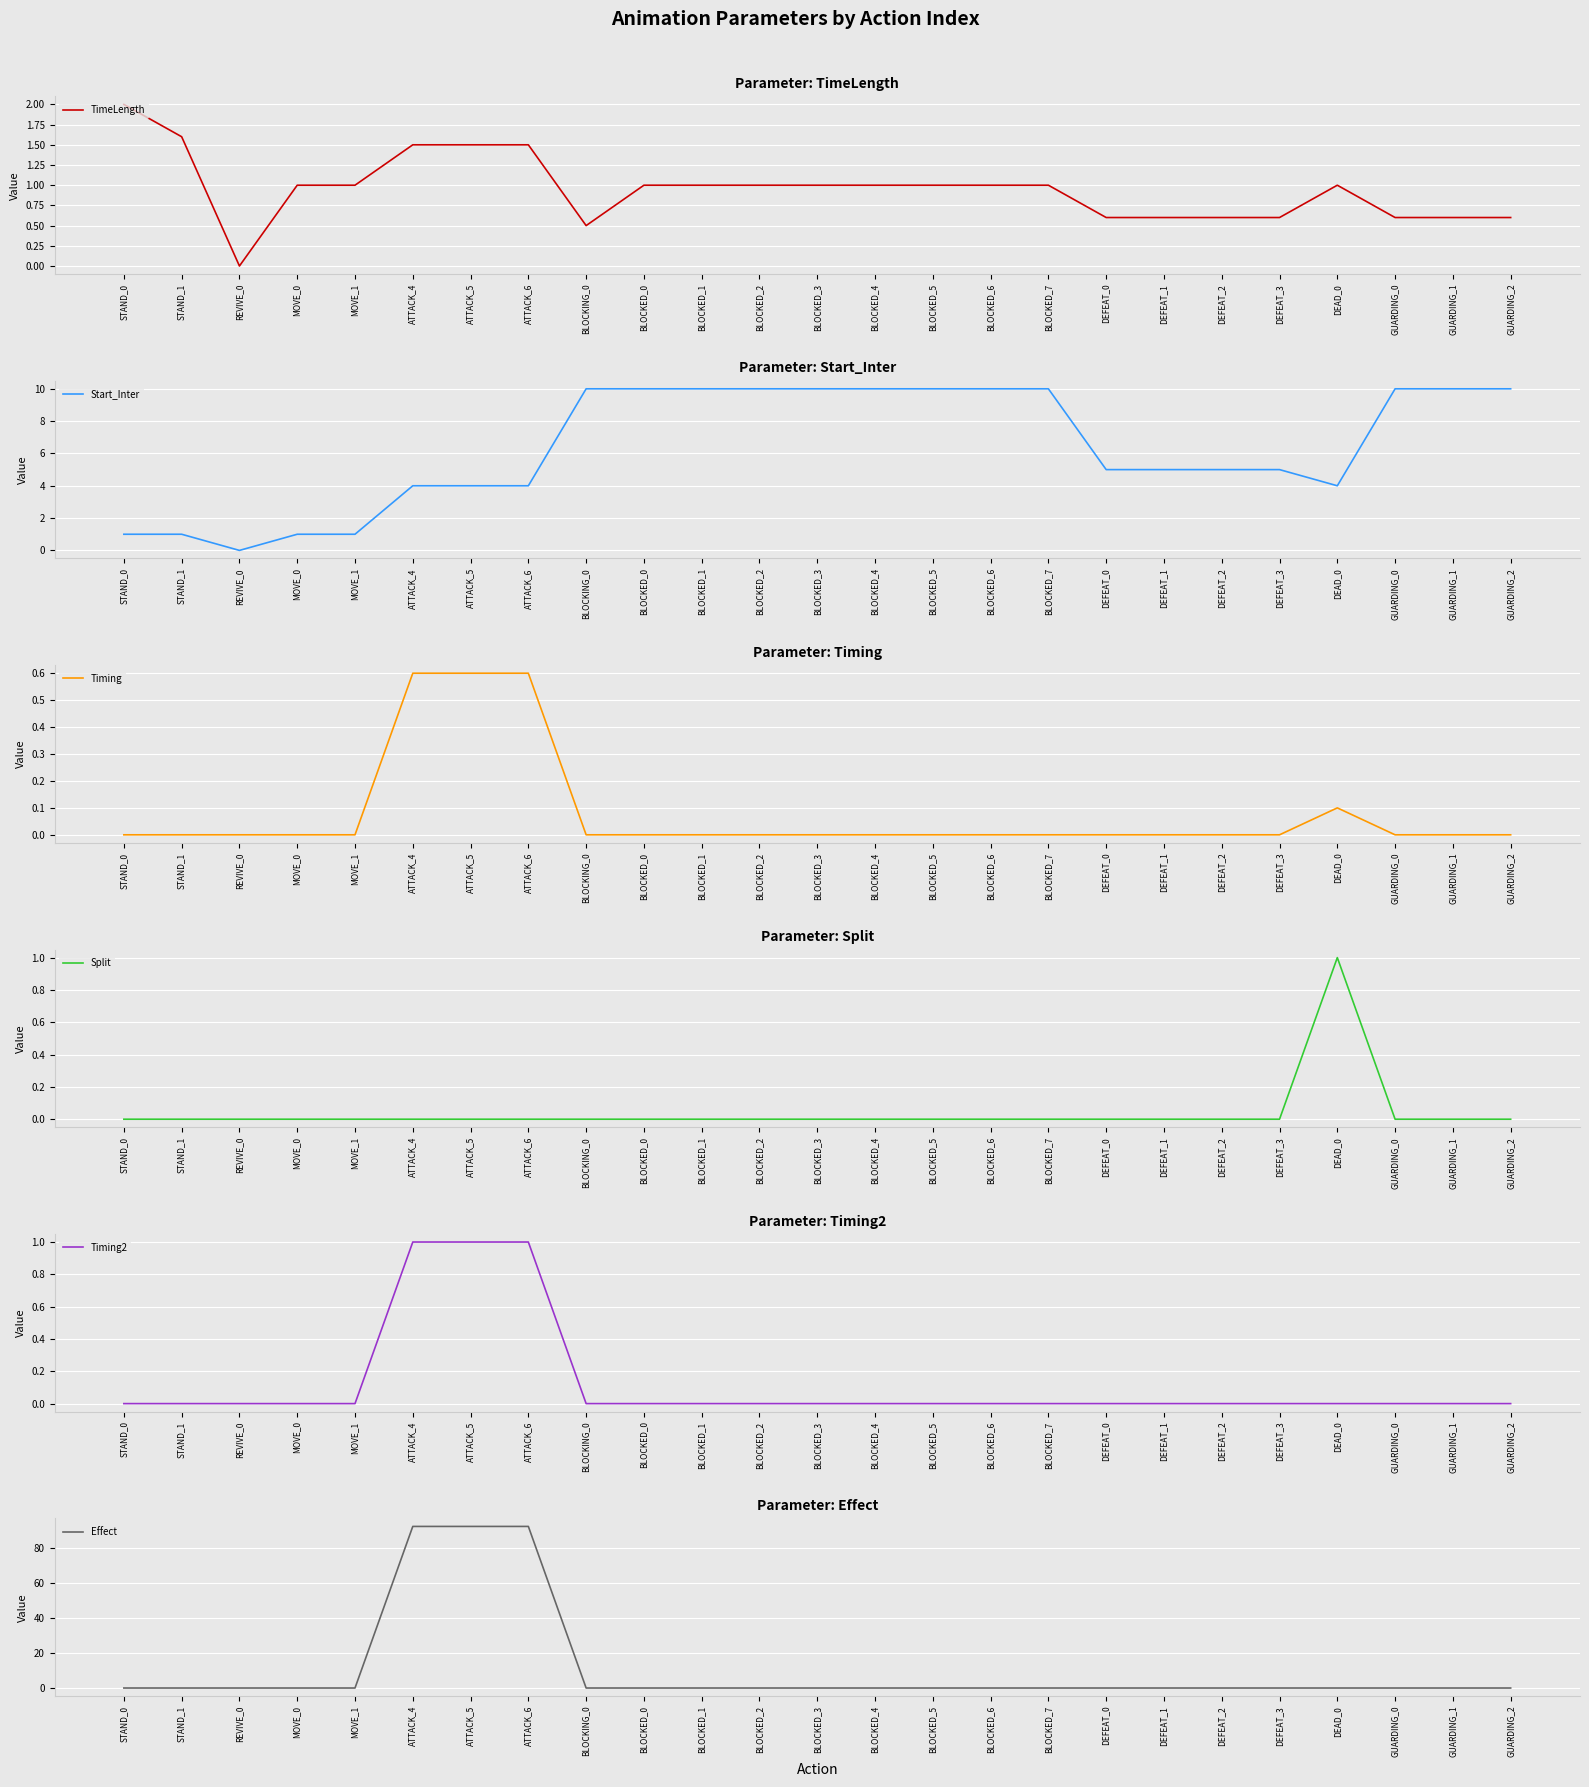

List the series in order of their peak value, lowest first.

Timing, Split, Timing2, TimeLength, Start_Inter, Effect